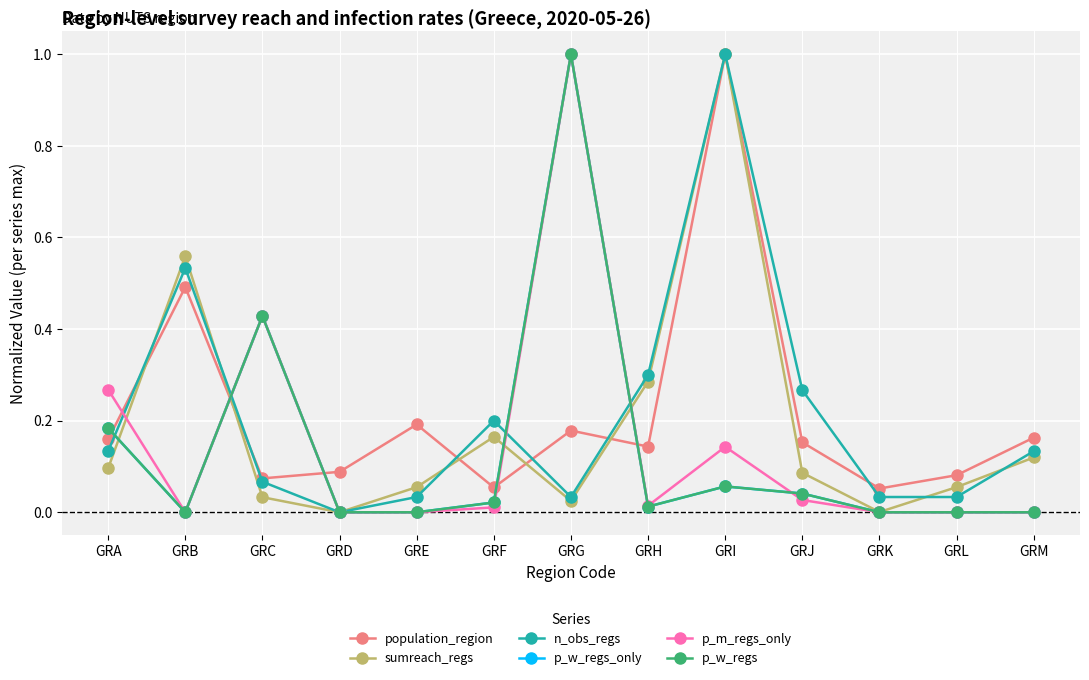

Rank the series at GRD from highest to lowest value.

population_region, sumreach_regs, n_obs_regs, p_w_regs_only, p_m_regs_only, p_w_regs